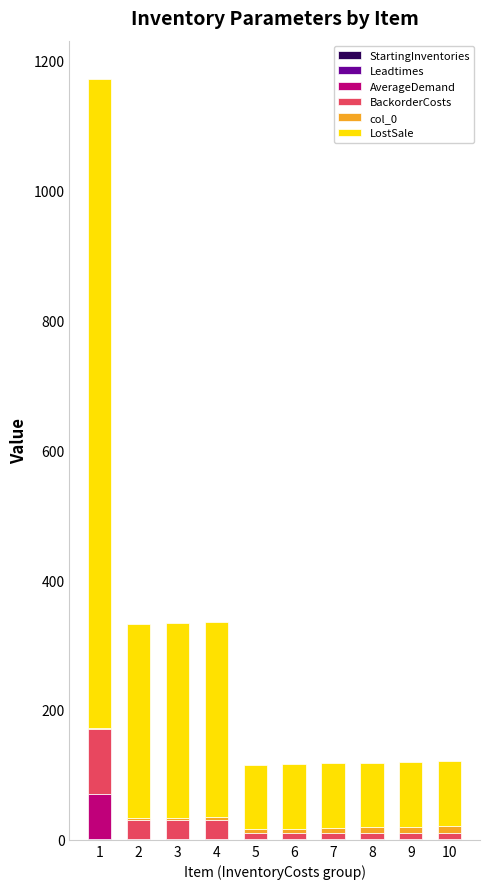

True or false: col_0 has a value of 10 at 10.

True